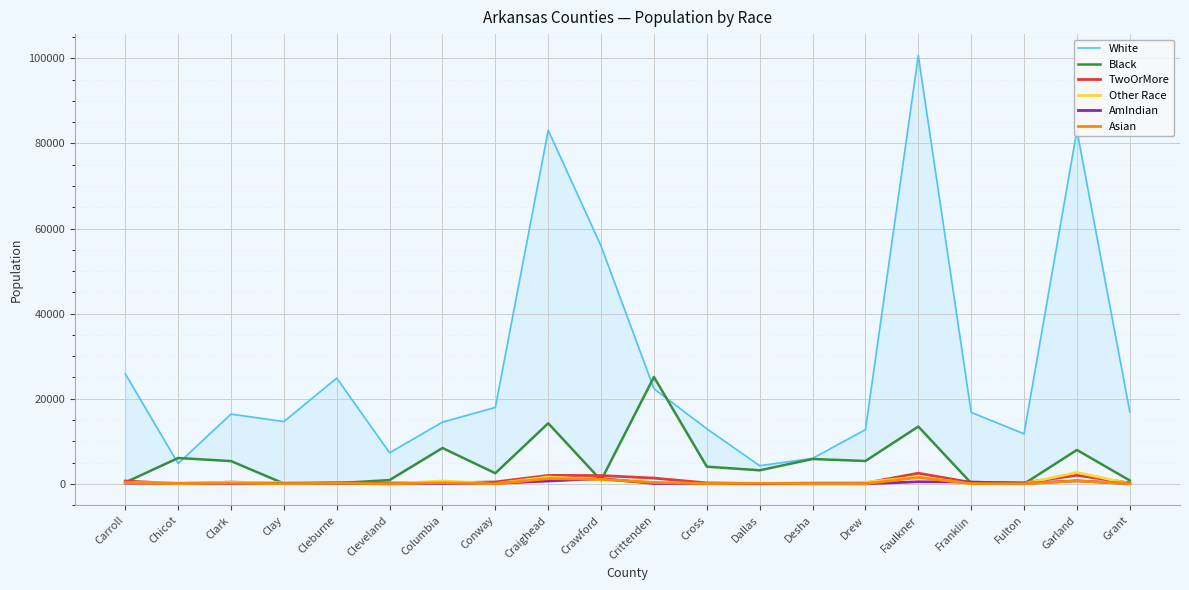

What is the average value of the White series?

27635